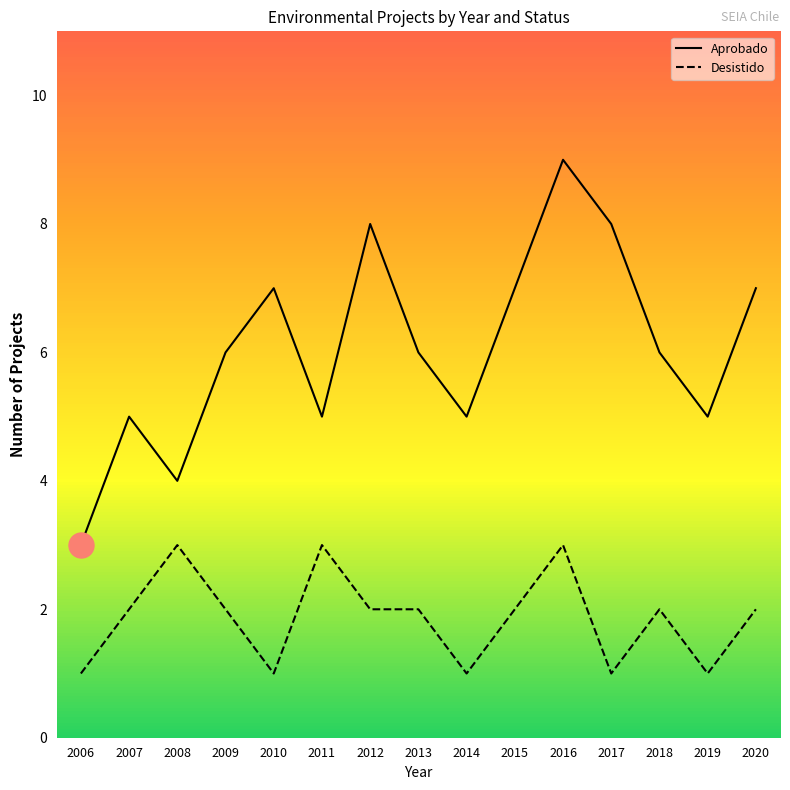

True or false: Aprobado has a value of 4 at 2013.

False